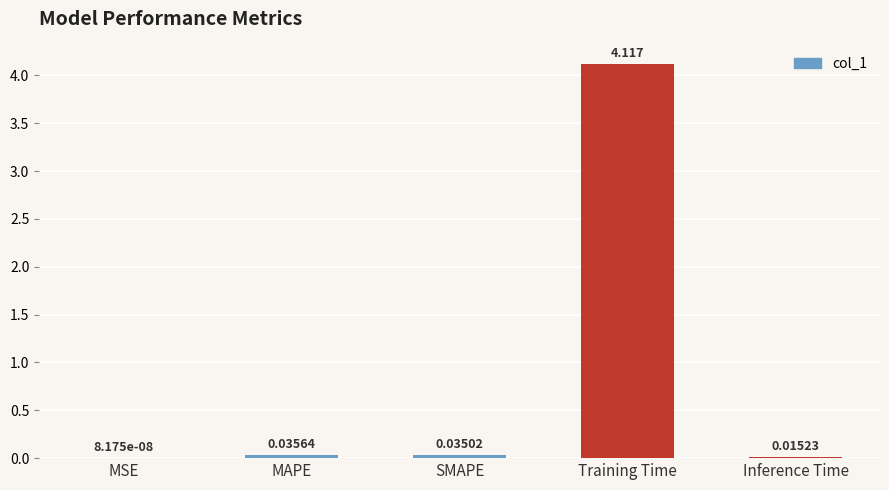

Between Inference Time and MAPE, which is larger?

MAPE